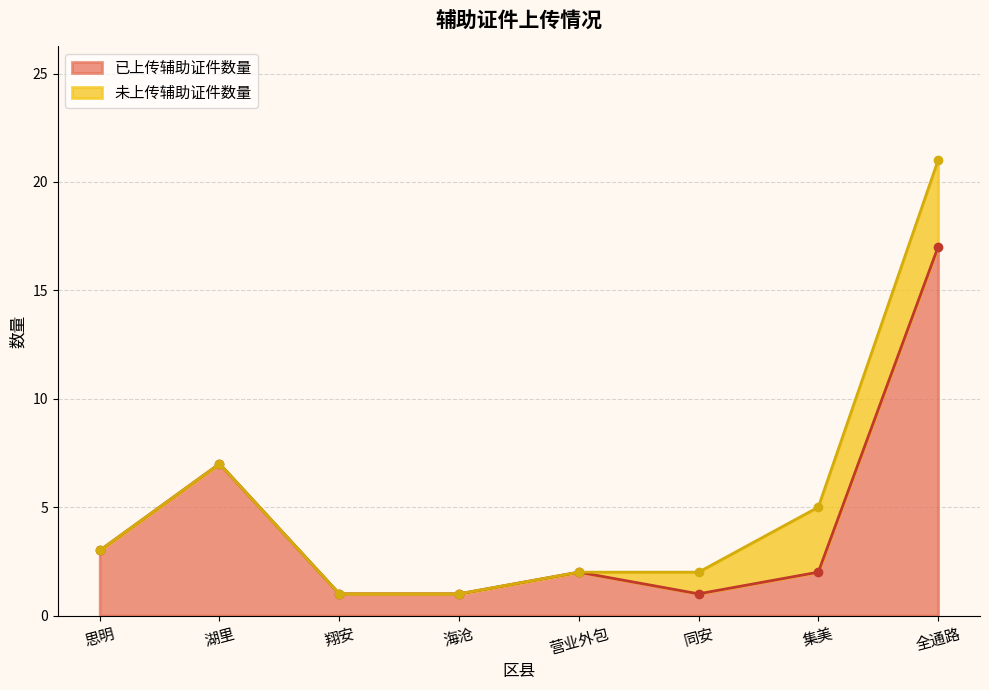

Reading right to left, extract all data points from this chart.

17	2	1	2	1	1	7	3